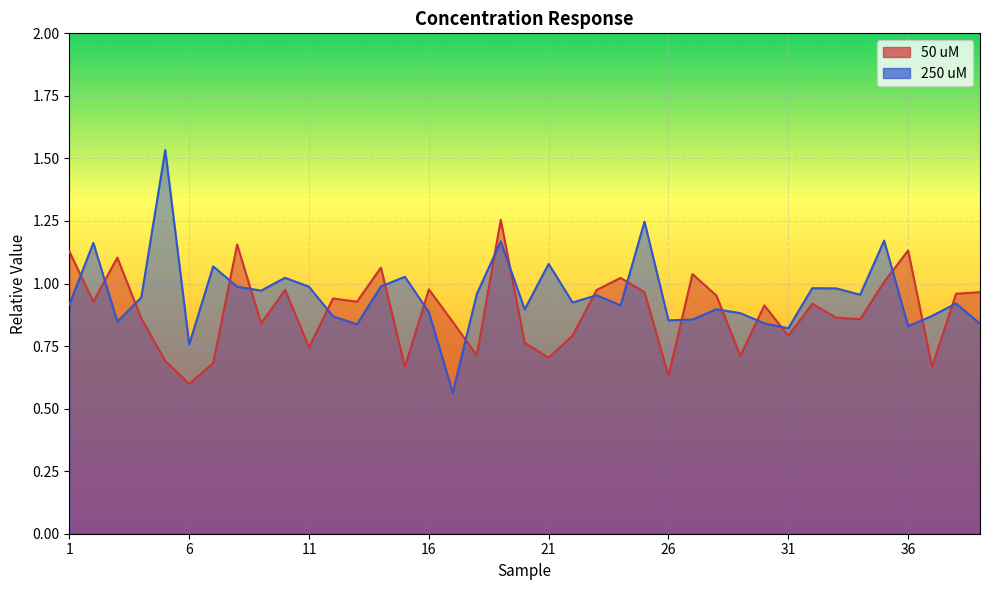

Rank the series by their average value, from lowest to highest.

50 uM, 250 uM